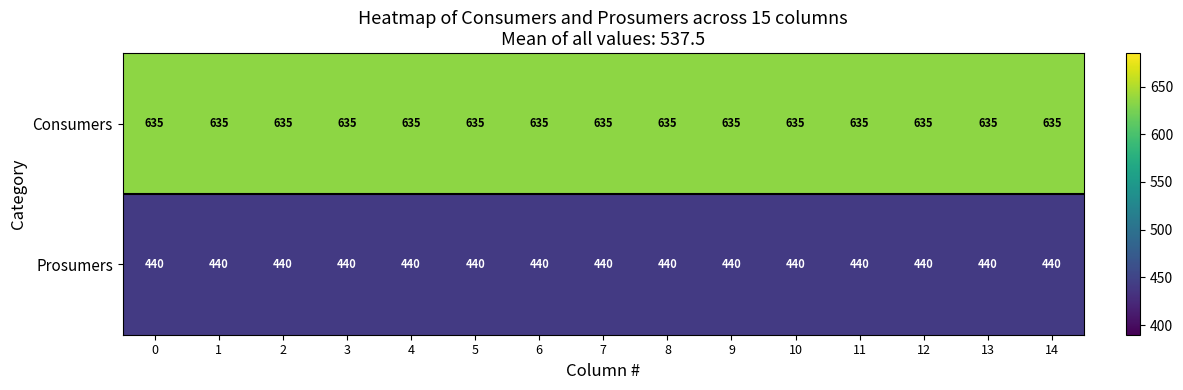

The value of Consumers at 9 is 635. True or false?

True